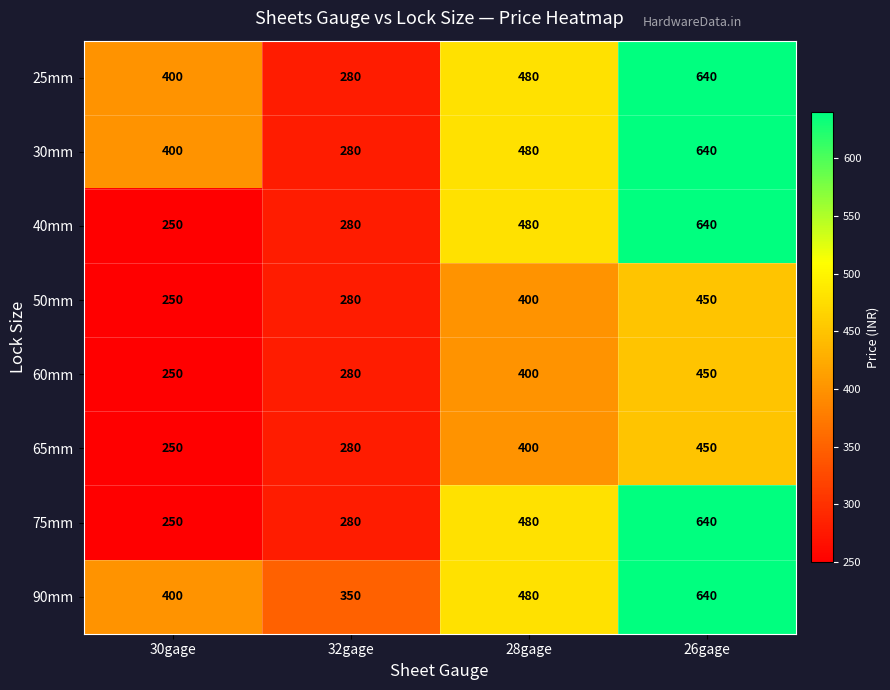

Rank the categories by 90mm value from lowest to highest.

32gage, 30gage, 28gage, 26gage